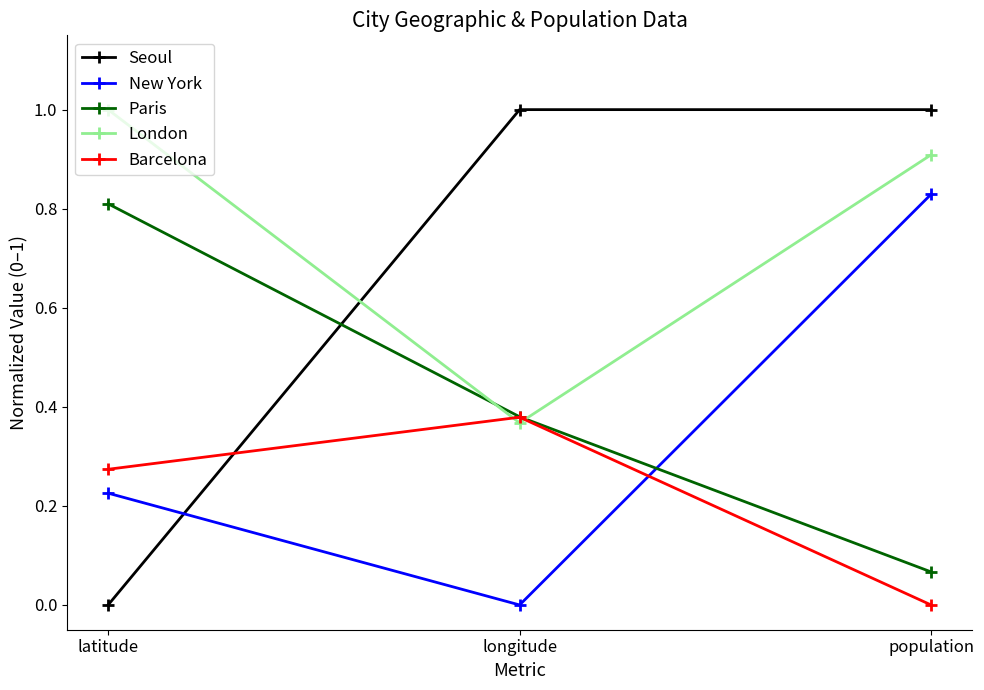

What is the label of the 1st point from the right?

population